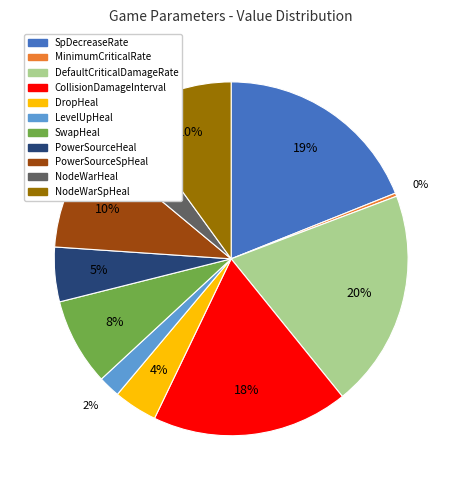

Does NodeWarHeal represent more than half of the total?

No